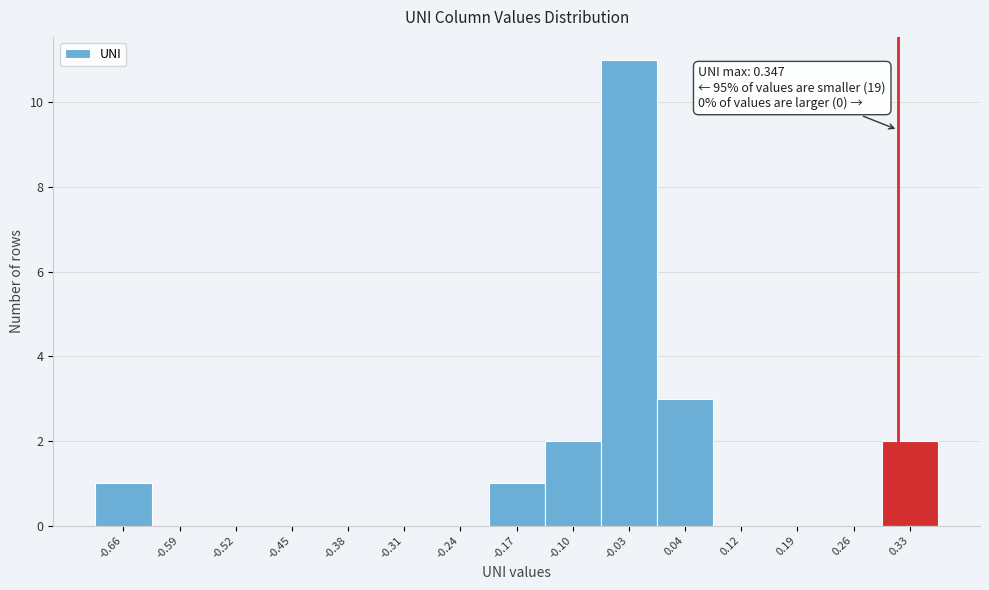

Reading left to right, what are all the values shown in this chart?

-0.66=1	-0.59=0	-0.52=0	-0.45=0	-0.38=0	-0.31=0	-0.24=0	-0.17=1	-0.10=2	-0.03=11	0.04=3	0.12=0	0.19=0	0.26=0	0.33=2